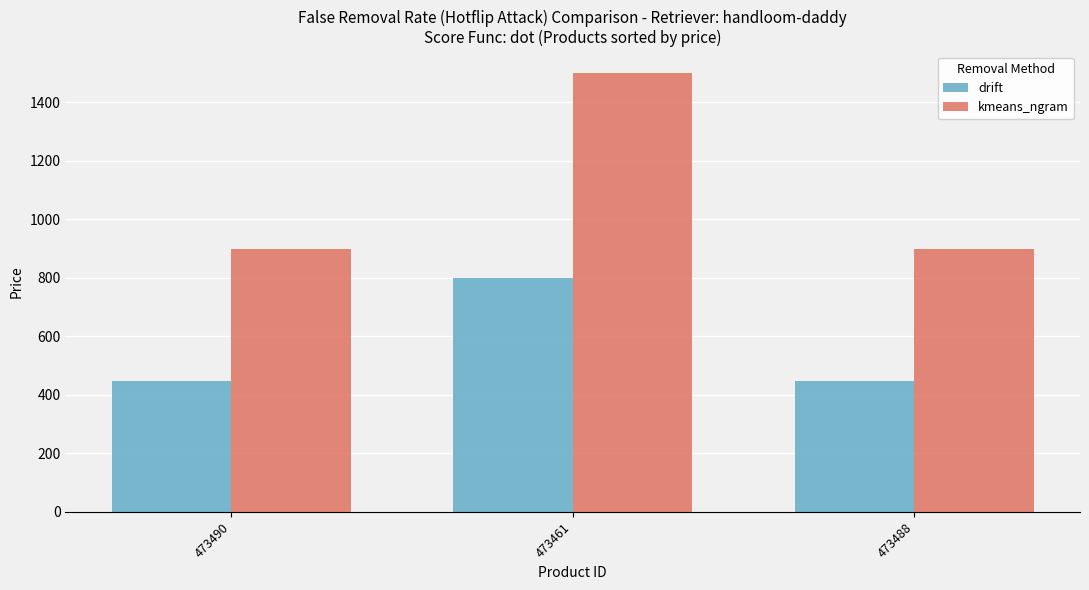

What is the difference between the highest and lowest values at 473488?

450